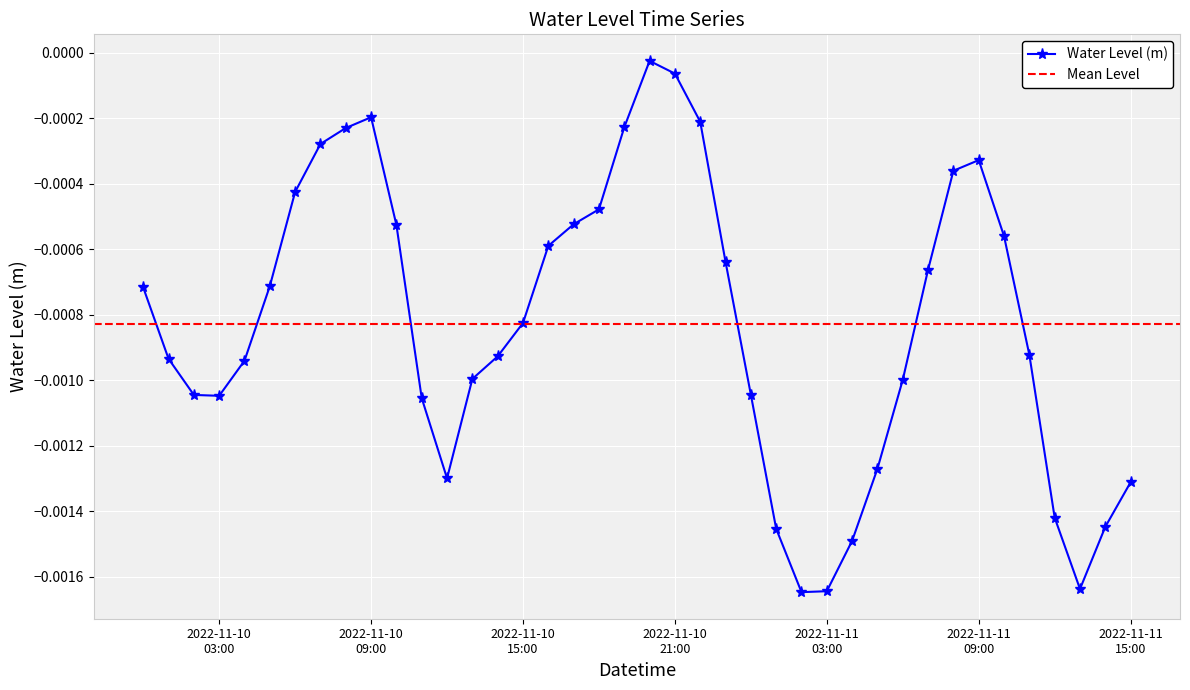

True or false: Water Level (m) has more than 1 interior local peaks.

True